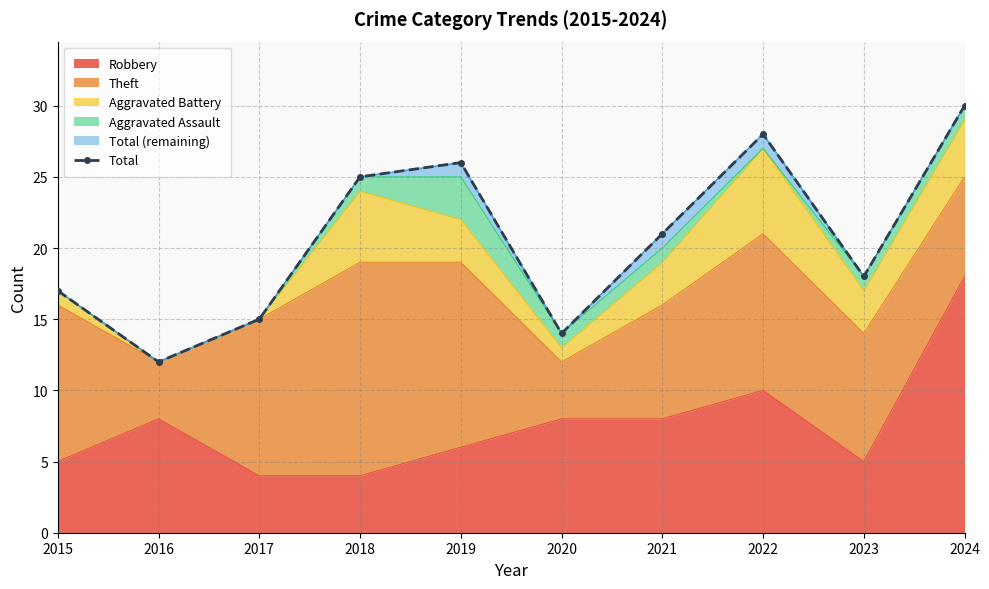

Where is Robbery nearest to the value 11?

2022